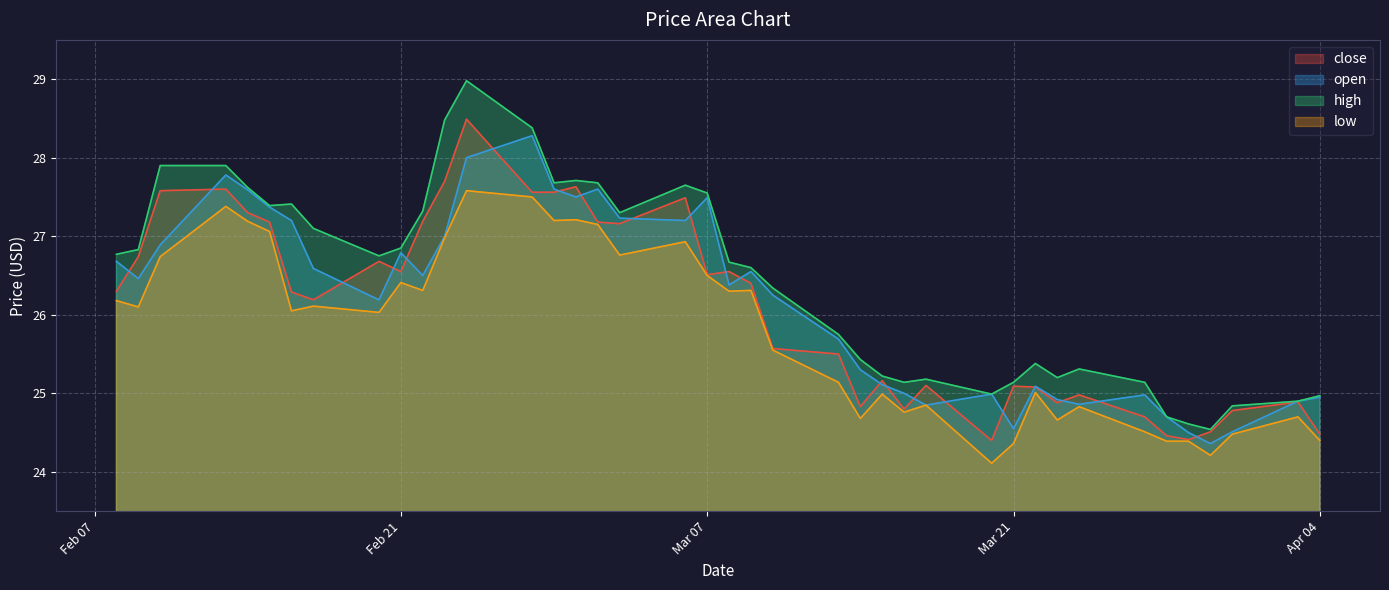

True or false: close and low intersect in this chart.

False